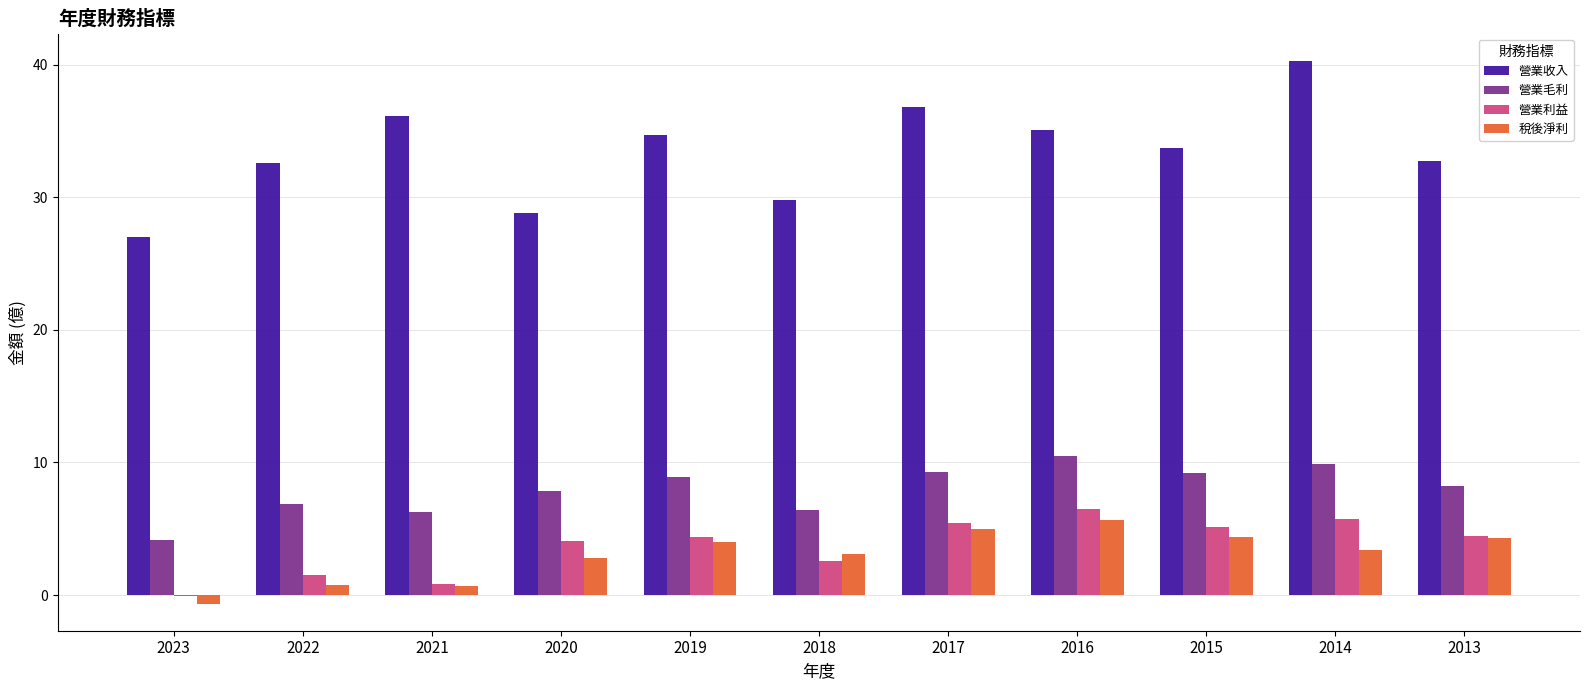

Which category has the highest value in the 營業利益 series?

2016